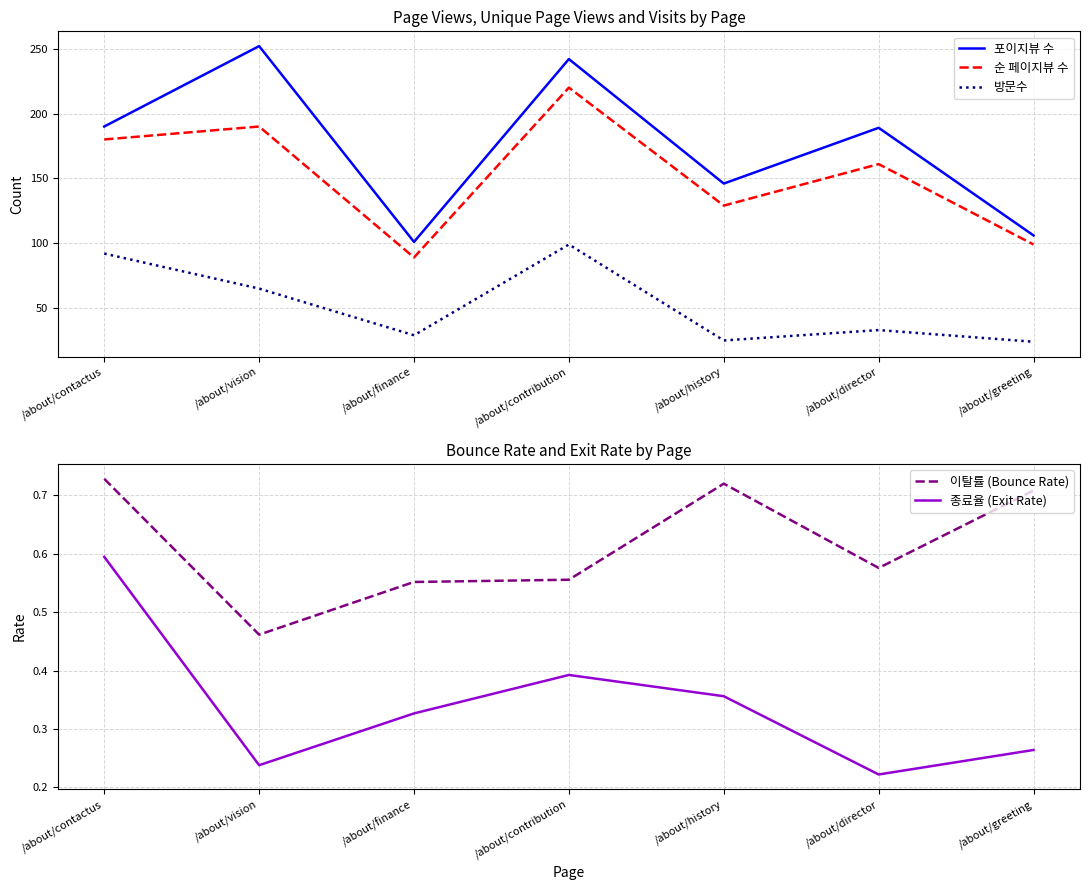

Which category has the lowest value in the 이탈률 (Bounce Rate) series?

/about/vision